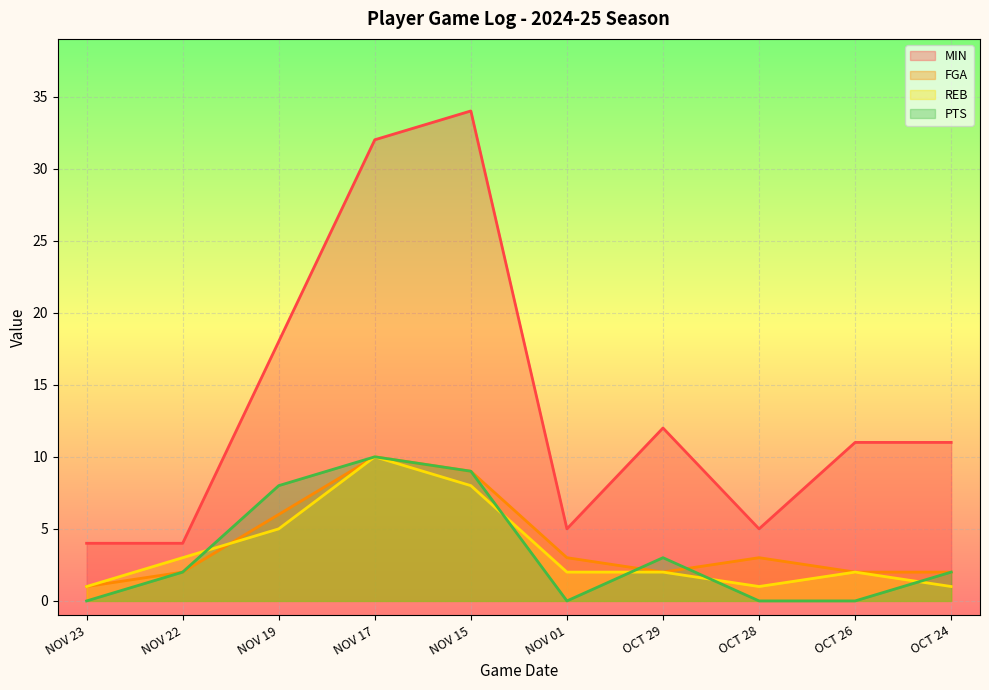

Where does the MIN series first go above 11?

NOV 19